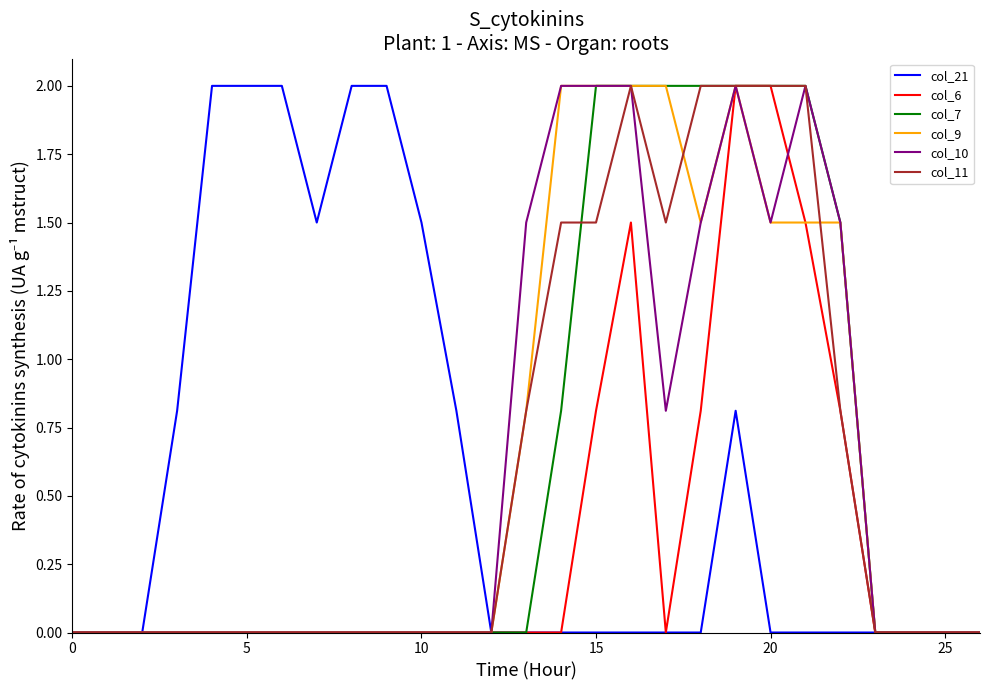

What is the highest value of the col_6 series?

2.0